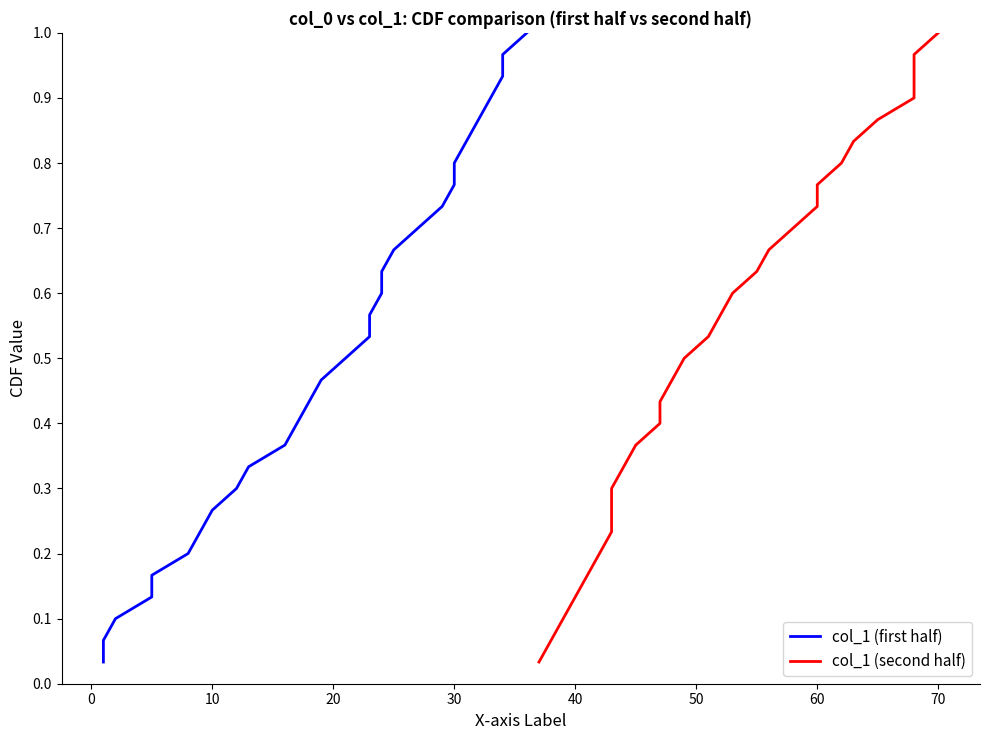

What is the highest value of the col_1 (second half) series?

1.0